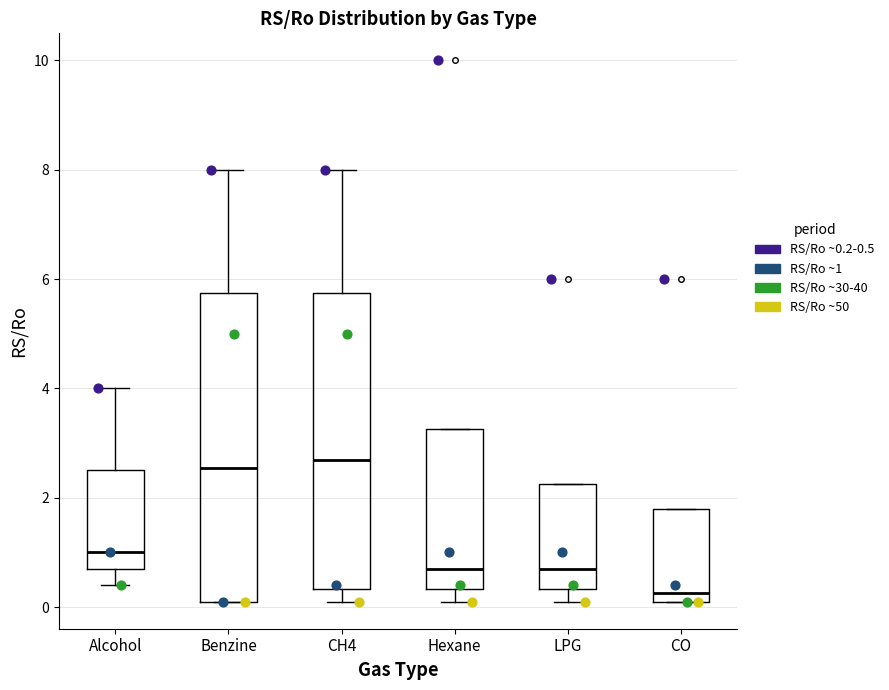

Reading left to right, transcribe this box plot: for each box, give where its median line is, the range the box spans, and where its two whiskers end, as read against the y-axis. The values are not printed on the chart, so give them approximately, as read against the axis.

Alcohol: median 1.0, box 0.8 to 2.6, whiskers 0.4 to 4.0
Benzine: median 2.6, box 0.2 to 5.8, whiskers 0.2 to 8.0
CH4: median 2.8, box 0.4 to 5.8, whiskers 0.2 to 8.0
Hexane: median 0.8, box 0.4 to 3.2, whiskers 0.2 to 3.2
LPG: median 0.8, box 0.4 to 2.2, whiskers 0.2 to 2.2
CO: median 0.2 (just above the box's lower edge), box 0.2 to 1.8, whiskers 0.2 to 1.8